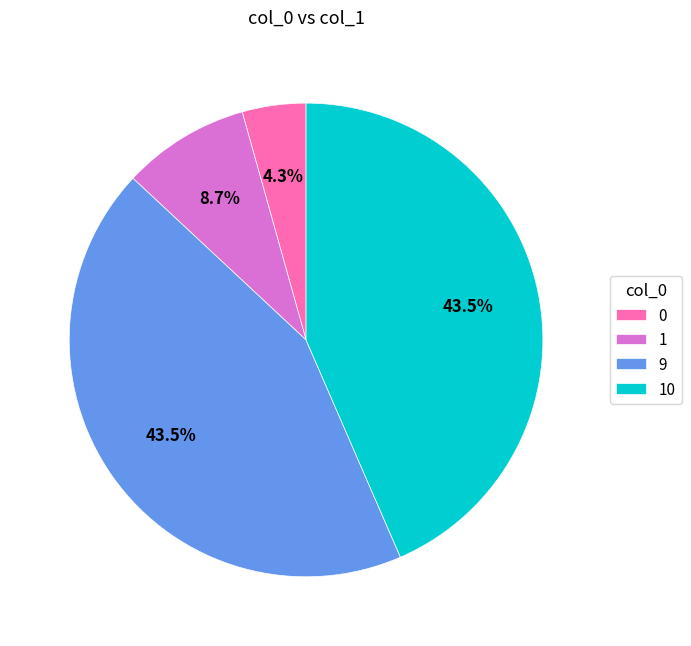

Approximately how many times larger is the value at 10 compared to 9?

1.0